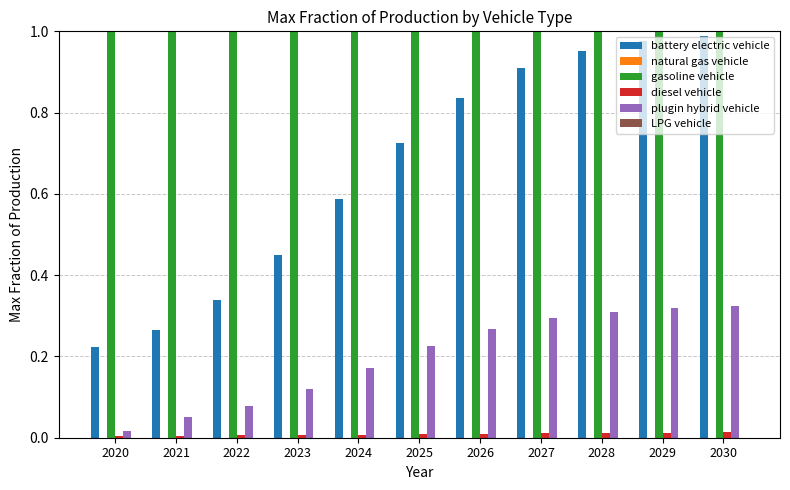

How many bars are there in total?

66